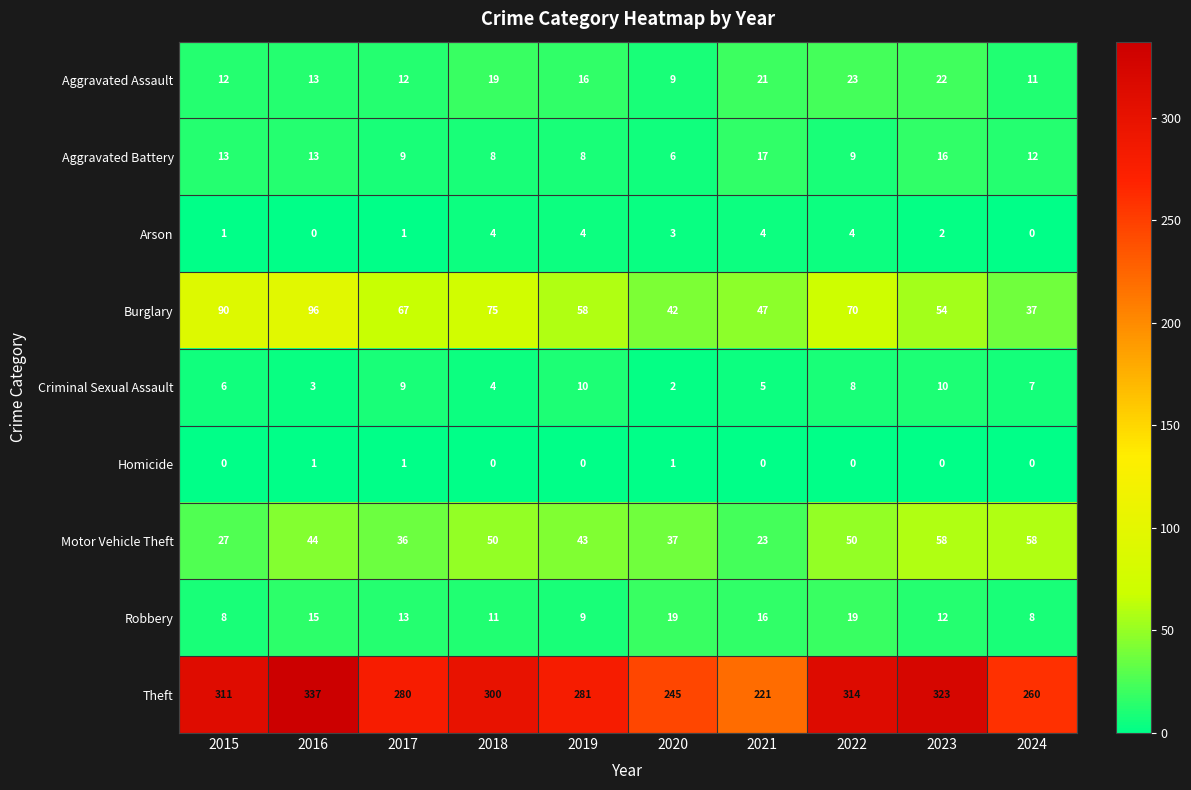

Read the Aggravated Battery value at 2023.

16